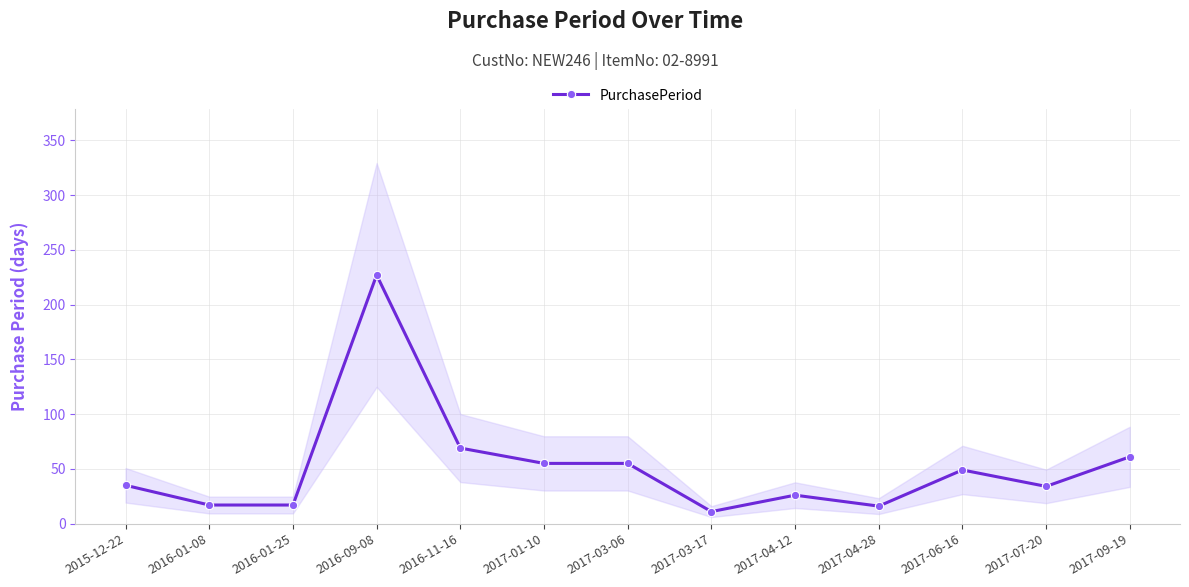

What value does the data have at 2016-01-25?

17